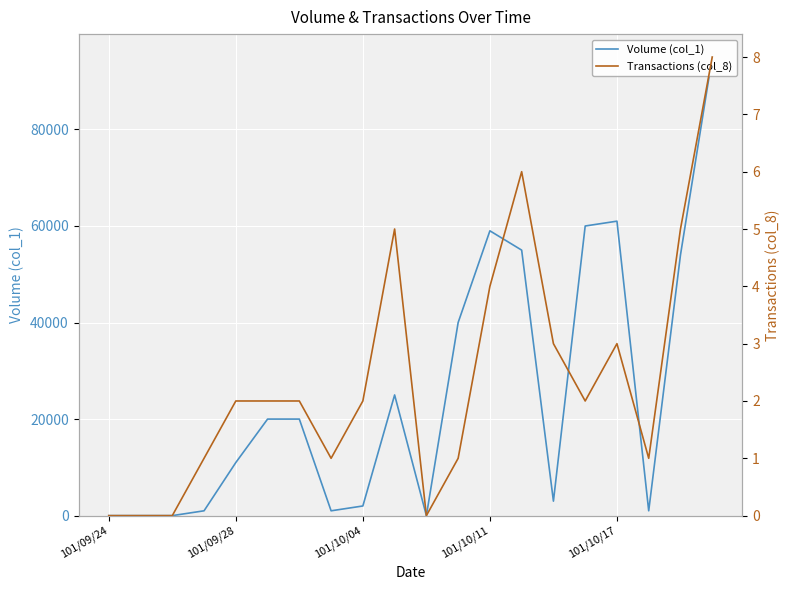

Which series has the largest total across all categories?

Volume (col_1)